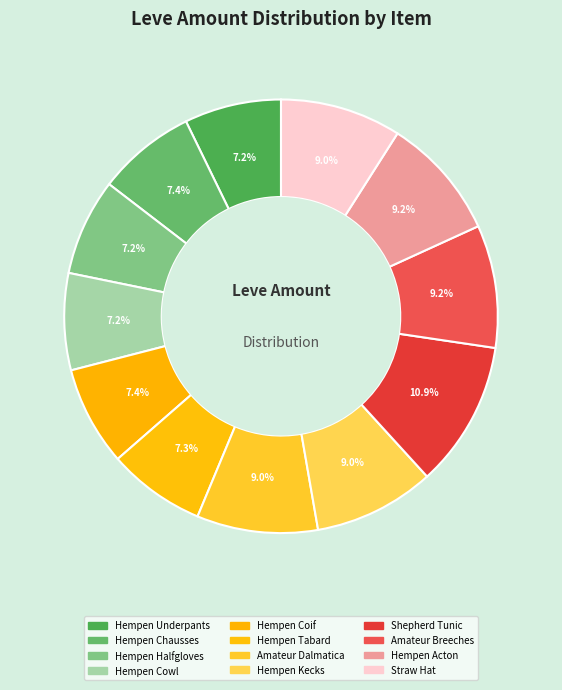

Does Hempen Acton represent more than half of the total?

No